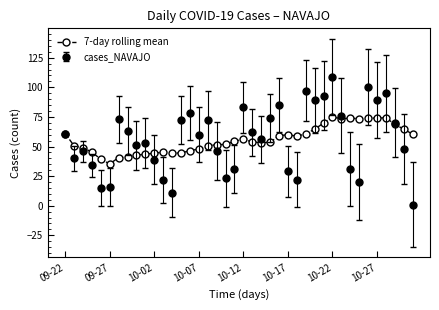

True or false: 7-day rolling mean has more than 0 points higher than both neighbors.

True